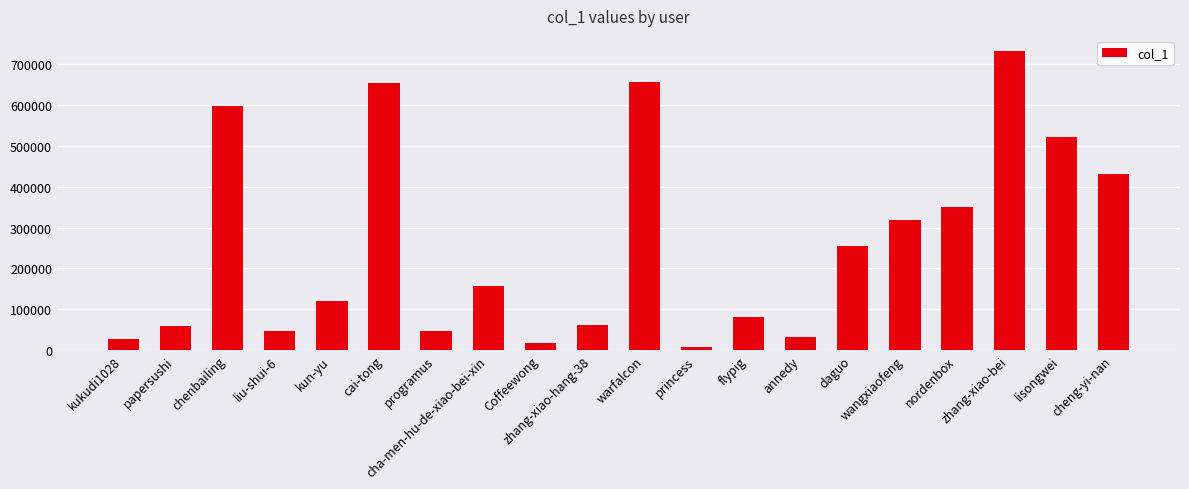

Are the bars grouped side by side (vs. stacked)?

No